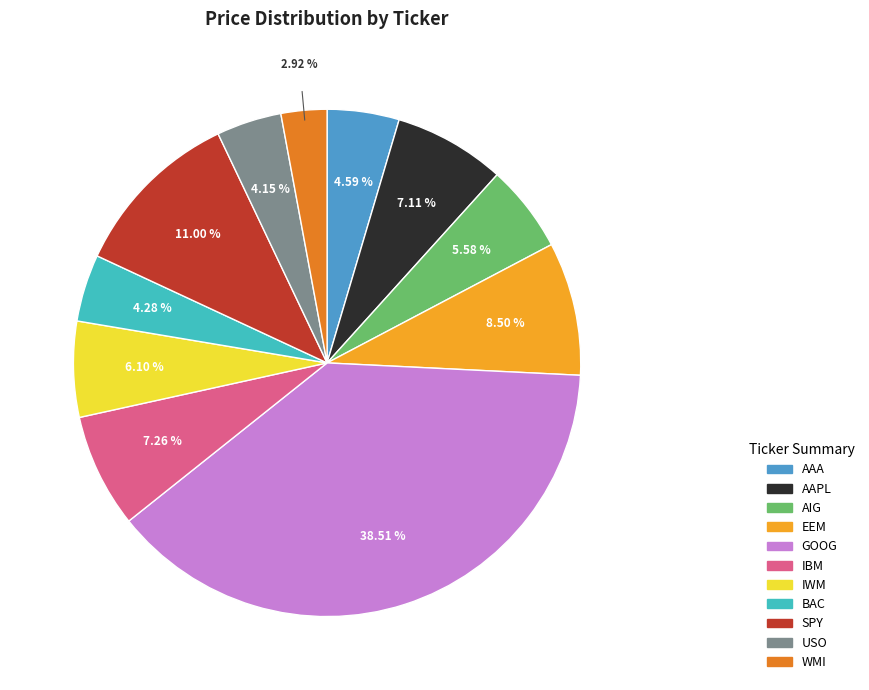

What percentage is the SPY slice, to the nearest percent?

11%